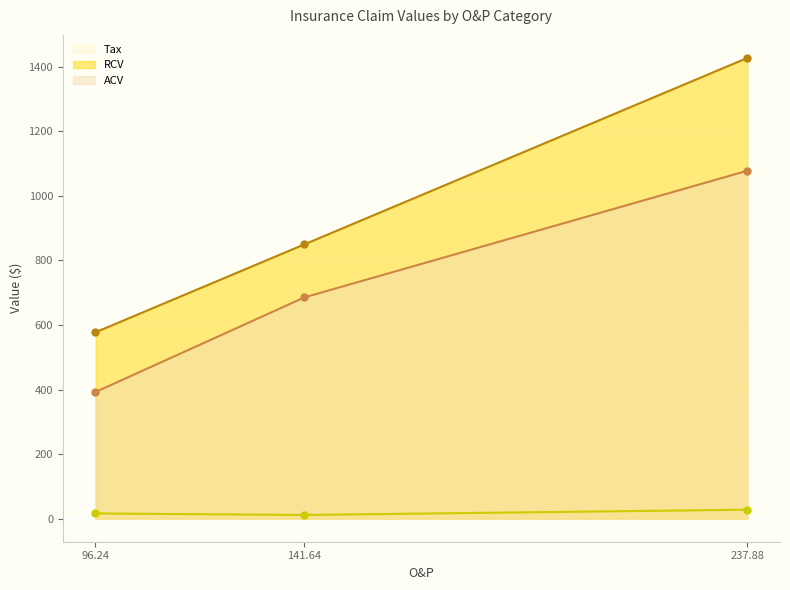

Is it true that Tax equals 27.8 at 237.88?

True